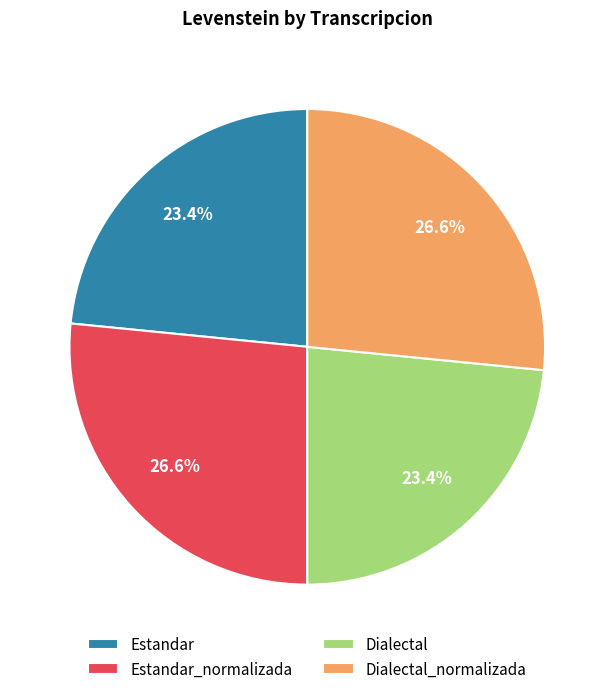

What portion of the pie excludes Estandar_normalizada?

73.4%